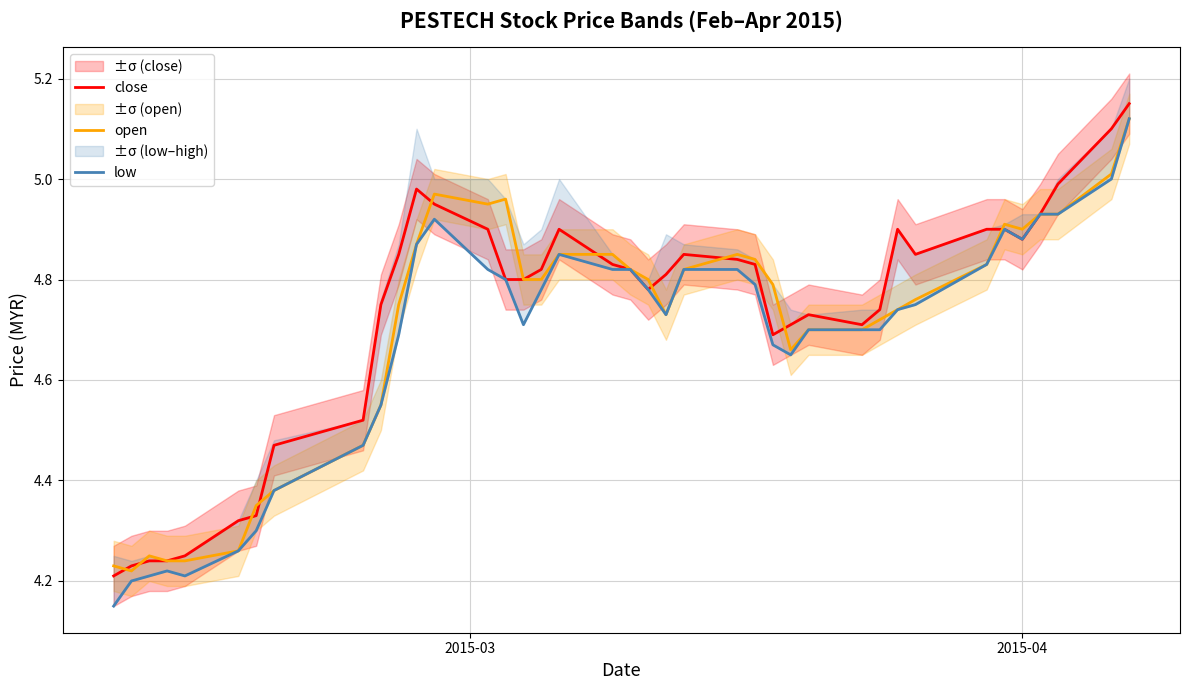

True or false: low and open cross at least once.

False